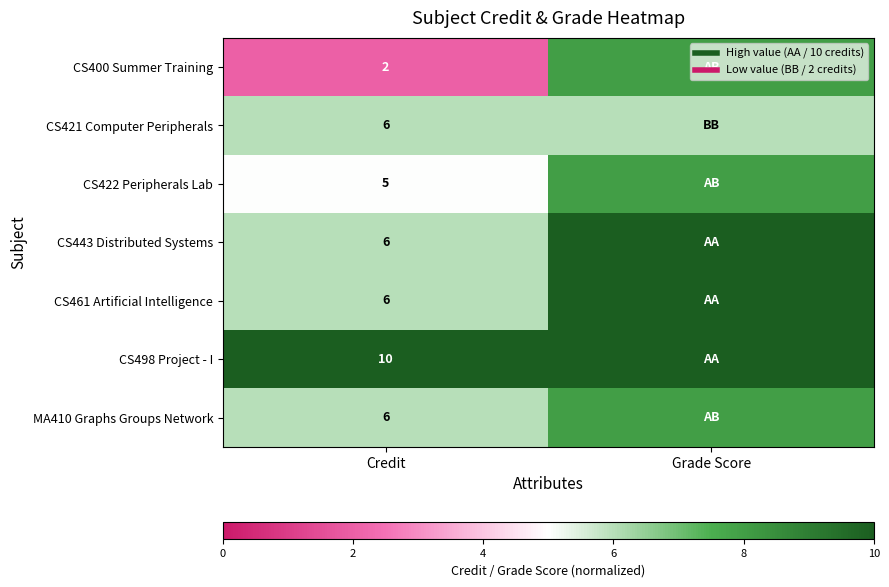

The MA410 Graphs Groups Network series shows 6 at Credit. True or false?

True